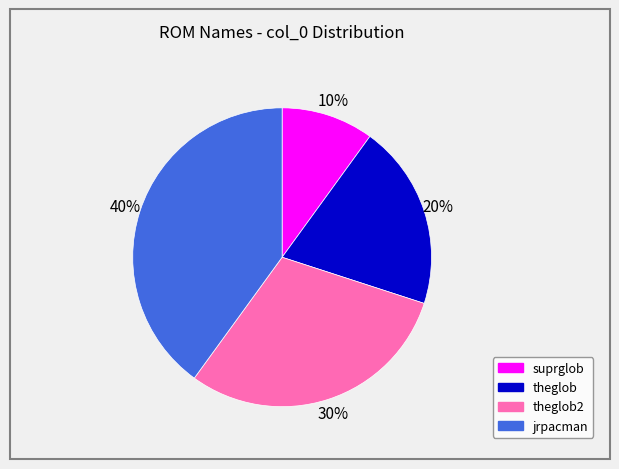

To the nearest percent, what is the average slice percentage?

25%